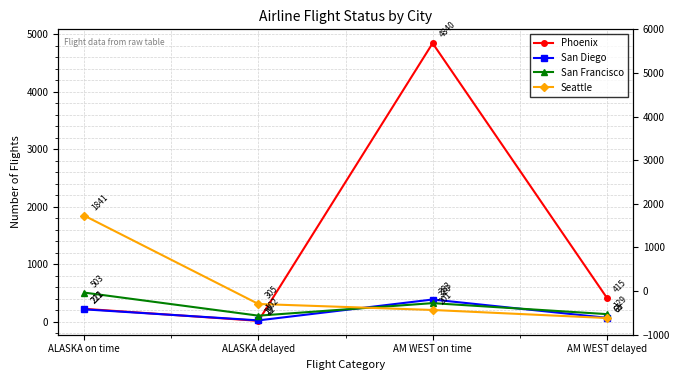

How many distinct data groups are displayed?

4